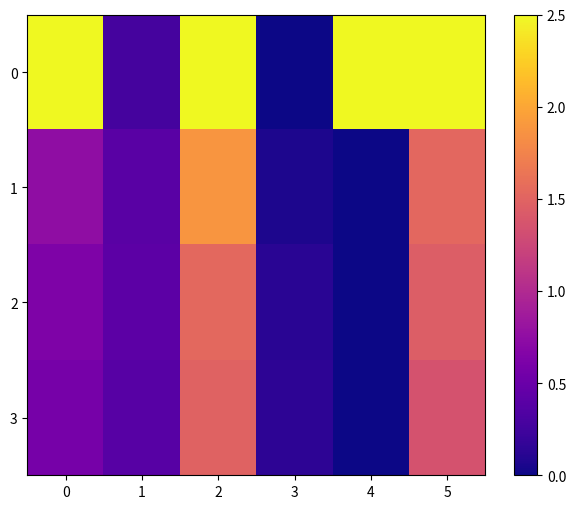

Rank the series at 5 from highest to lowest value.

row_0, row_1, row_2, row_3